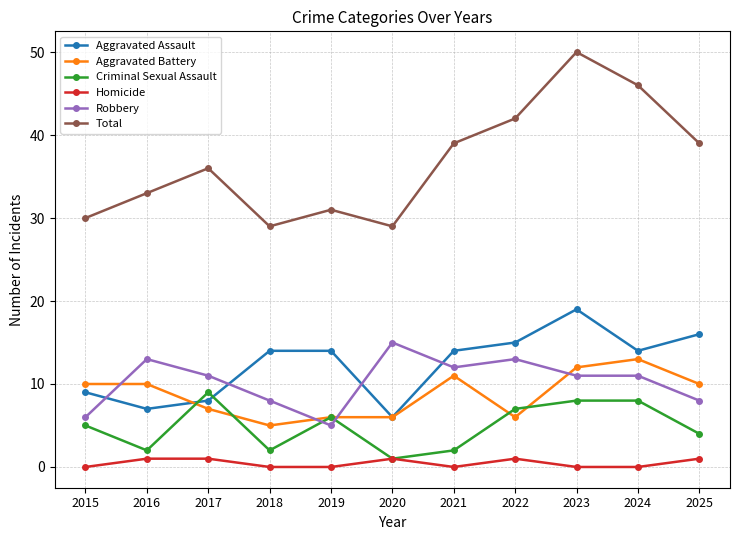

At which category does Total reach its first local valley?

2018